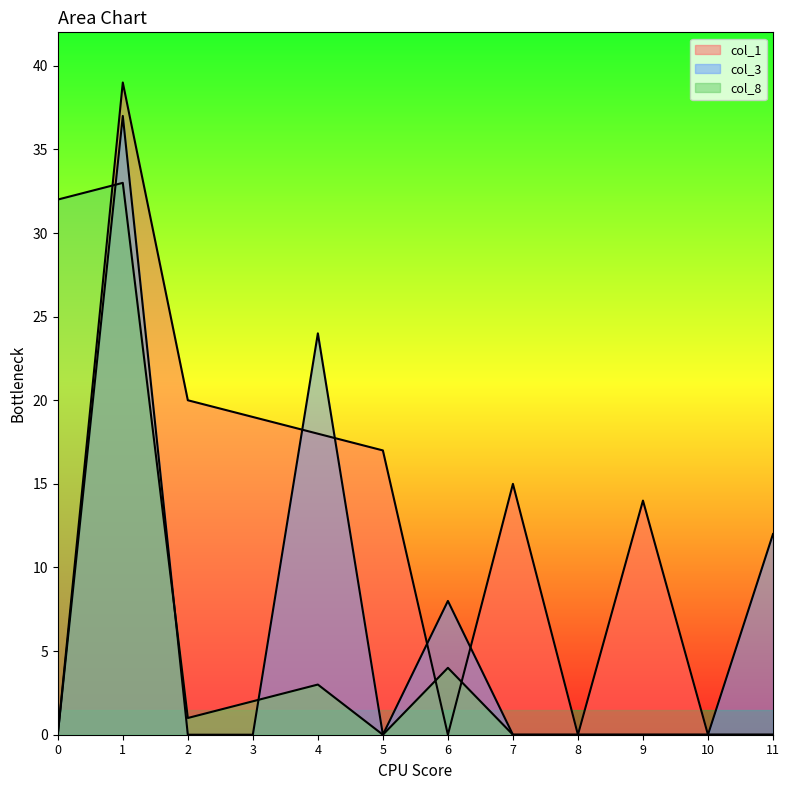

What is the value of the col_1 point at the 2nd from the left?

39